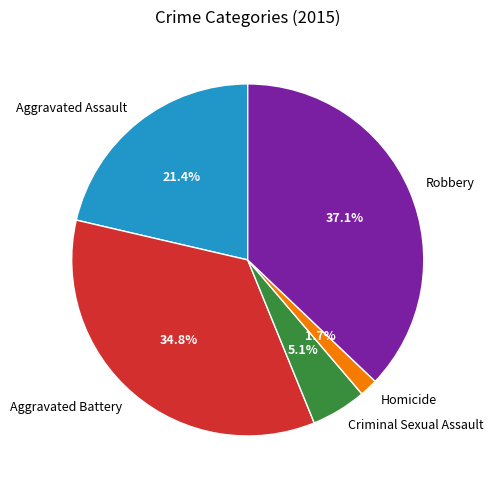

Approximately how many times larger is the value at Aggravated Assault compared to Criminal Sexual Assault?

4.2